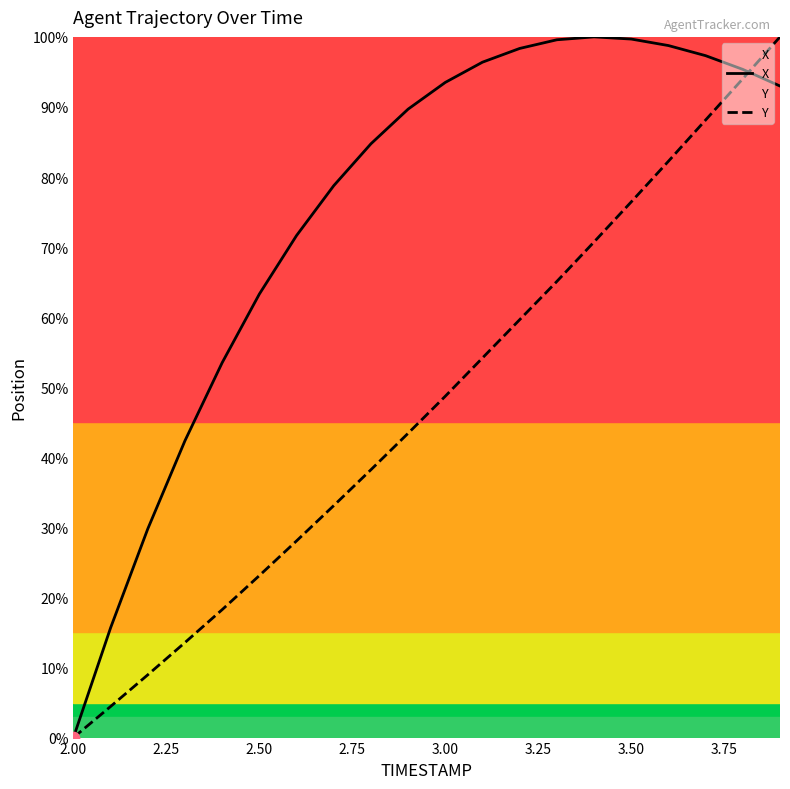

Which series has the largest total across all categories?

X